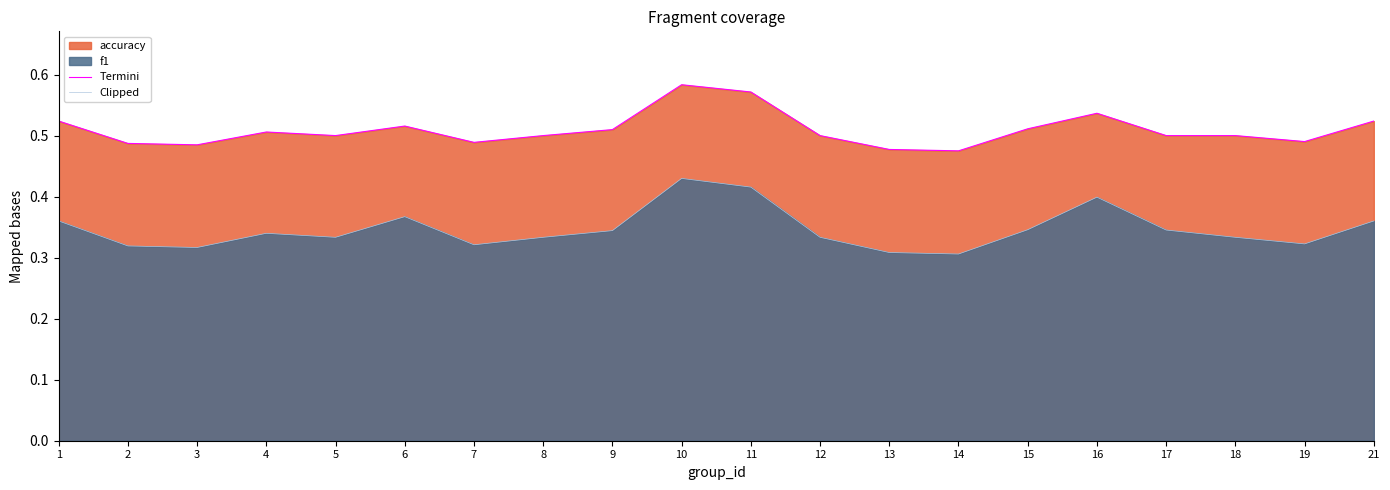

How many interior local valleys does the Clipped series have?

5